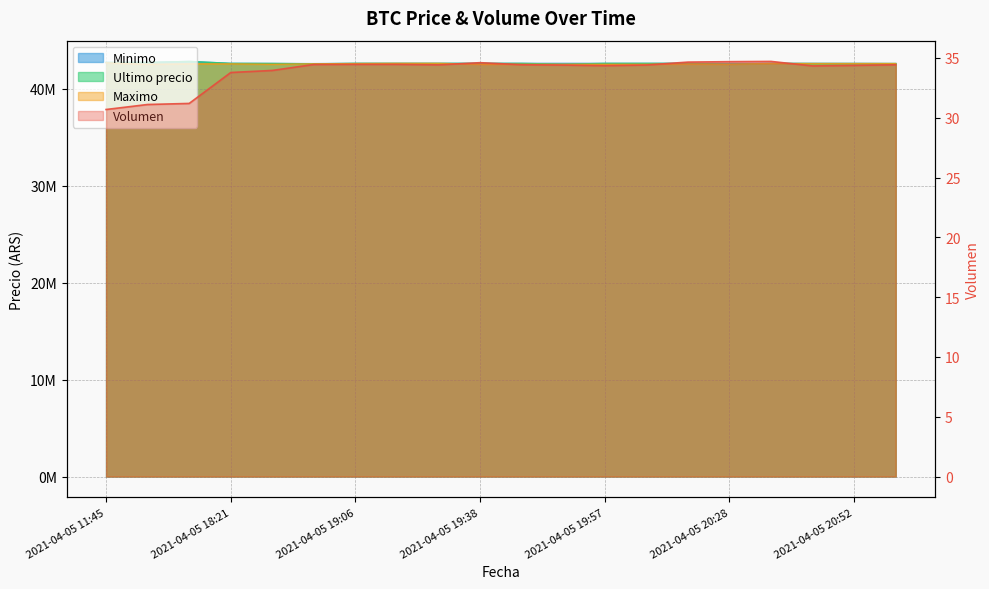

Reading left to right, extract all data points from this chart.

Volumen: 30.7	31.1	31.2	33.8	34.0	34.5	34.5	34.5	34.4	34.6	34.4	34.4	34.4	34.4	34.7	34.7	34.7	34.3	34.4	34.4
Minimo: 42699808.0	42699652.0	42799603.0	42600000.0	42590528.0	42572453.8	42600000.0	42600000.0	42600000.0	42600000.0	42599989.0	42599989.0	42599989.0	42600000.0	42599989.0	42599833.0	42599821.0	42599664.0	42595000.0	42580001.0
Ultimo precio: 42699809.0	42699652.0	42799603.0	42600000.0	42590528.0	42550000.0	42600000.0	42599999.0	42600000.0	42600000.0	42599821.0	42505000.0	42599989.0	42600000.0	42599989.0	42510020.0	42599821.0	42580000.0	42580000.0	42580001.0
Maximo: 42650000.0	42503040.0	42550570.0	42550000.0	42500020.0	42550000.0	42580000.0	42599999.0	42599999.0	42500030.0	42500030.0	42505000.0	42500030.0	42505000.0	42530010.0	42510020.0	42580000.0	42580000.0	42580000.0	42580000.0